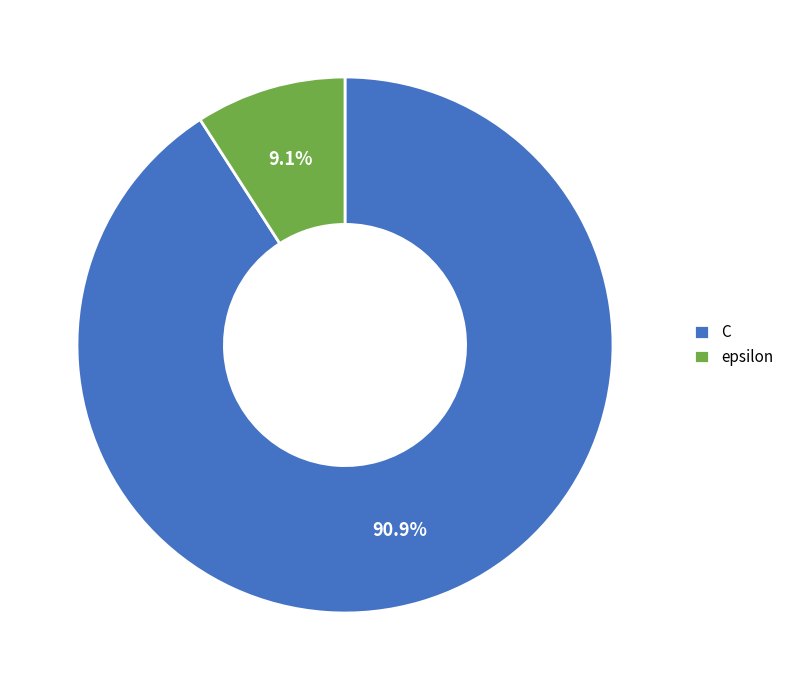

Combined, do C and epsilon account for over 50%?

Yes